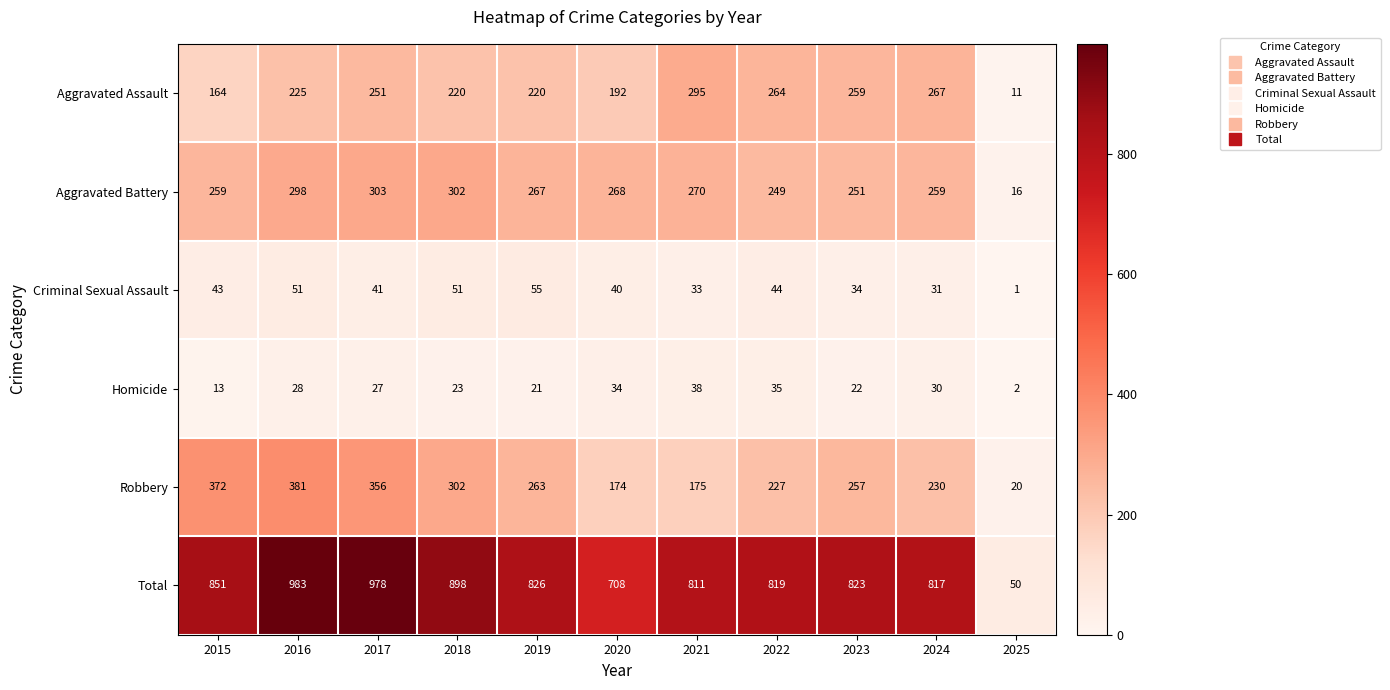

Which series has the largest total across all categories?

Total